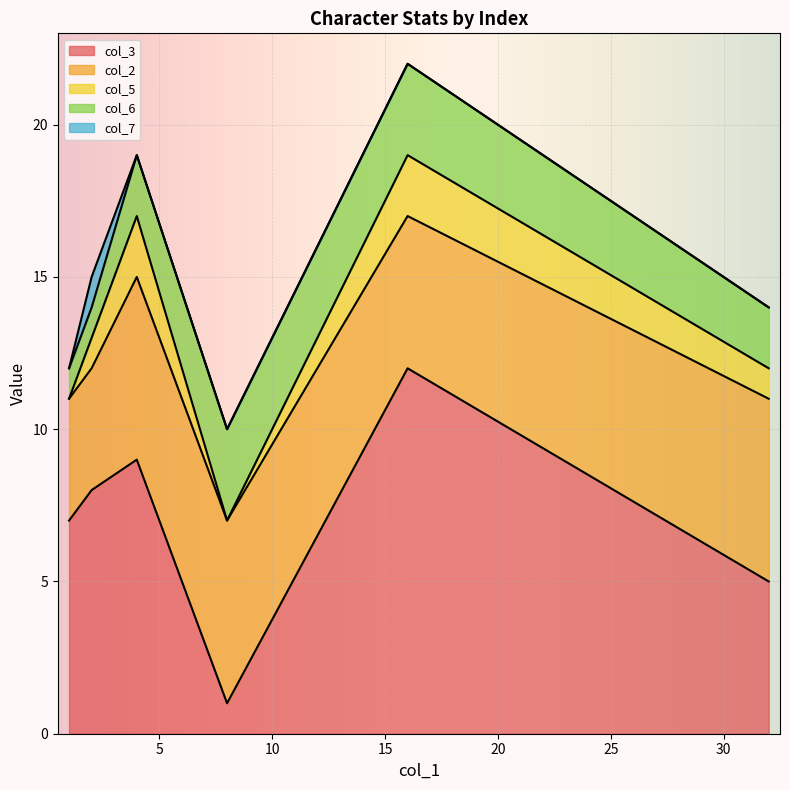

How many data points in col_2 are less than 6?

3